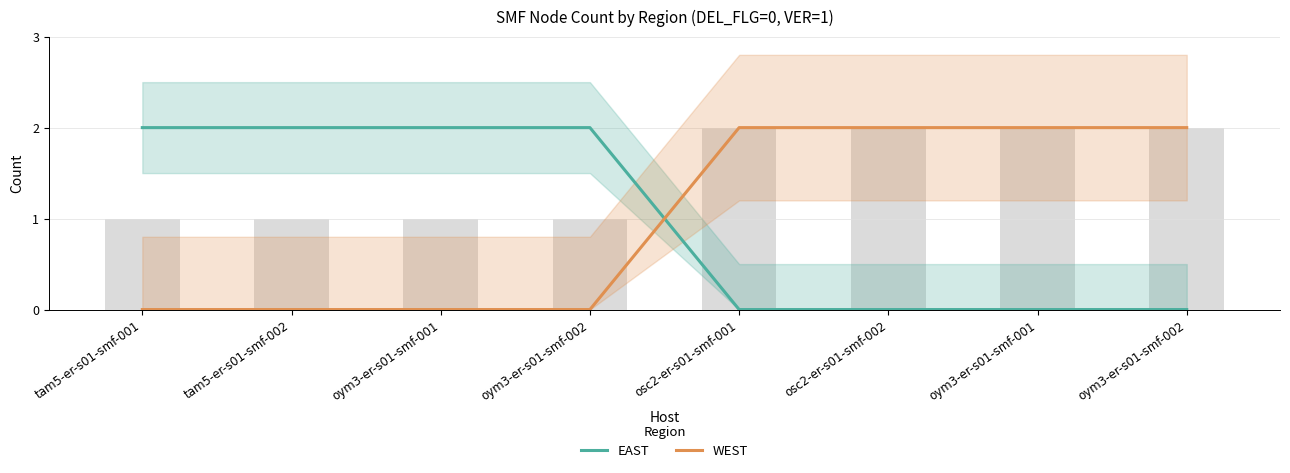

What is the spread (max minus min) of values at oym3-er-s01-smf-002?

2